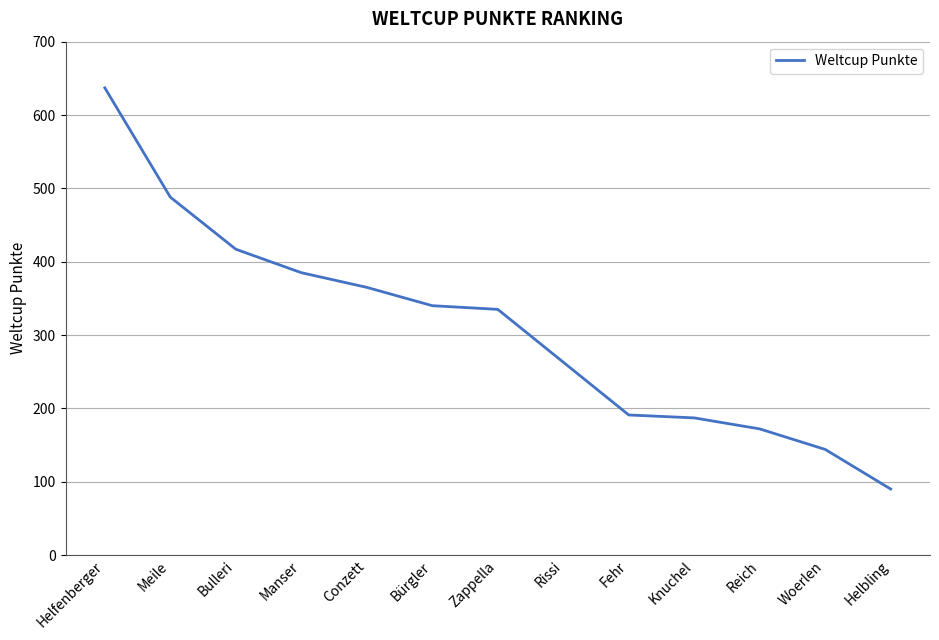

At which category does the chart reach its peak across all series?

Helfenberger